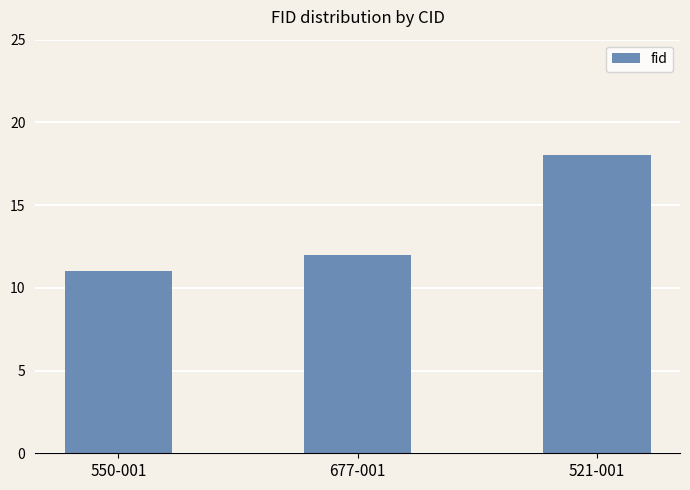

Which category has the highest value across all series?

521-001